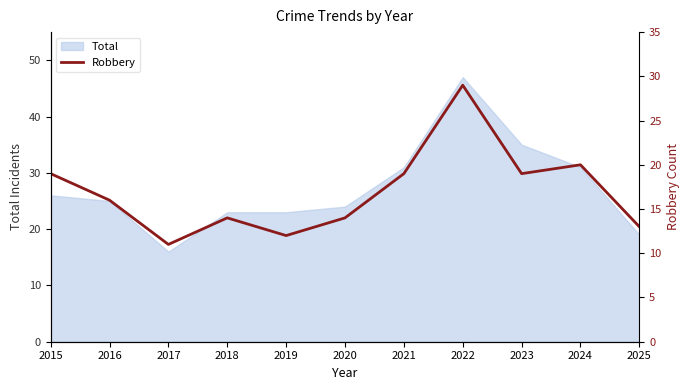

What is the value of the 2nd point from the left?

16